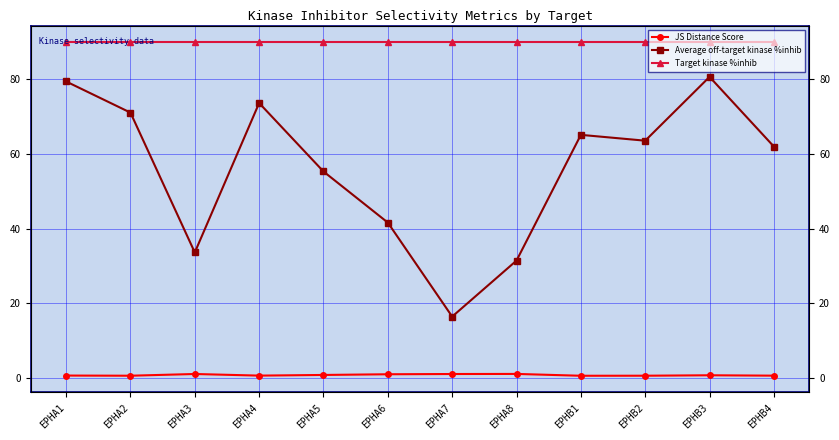

Does the chart display data point markers on the line(s)?

Yes